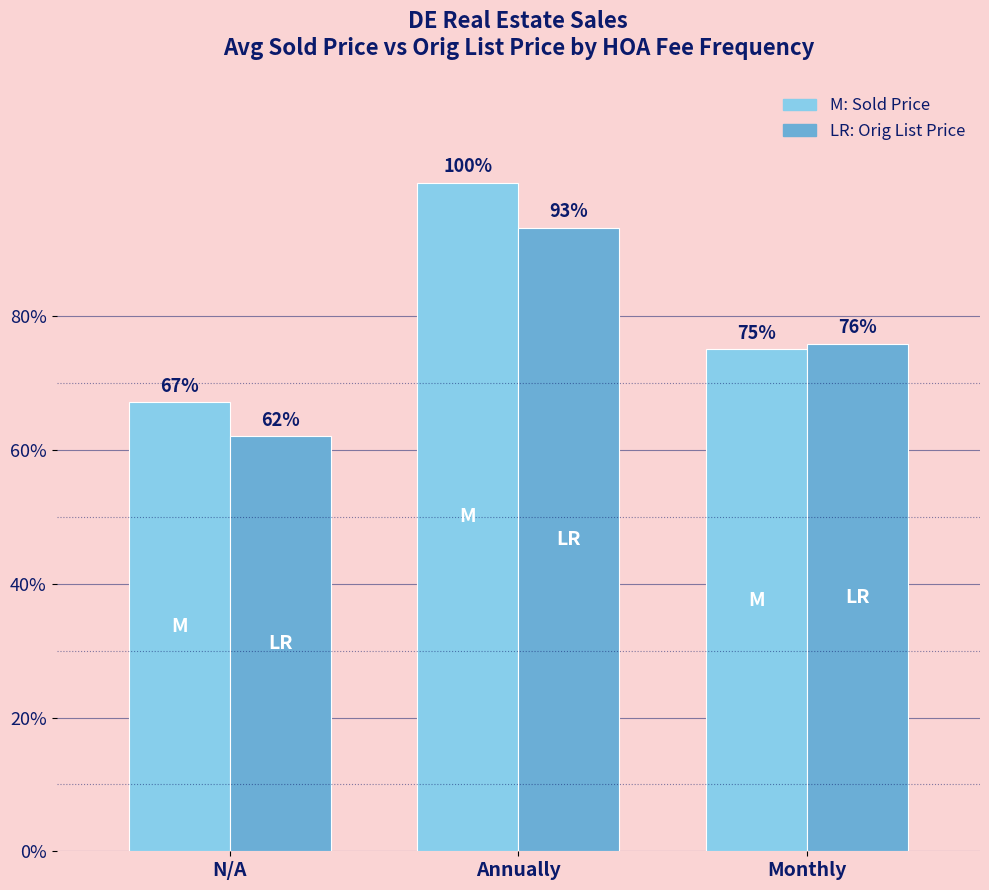

Are the bars grouped side by side (vs. stacked)?

Yes